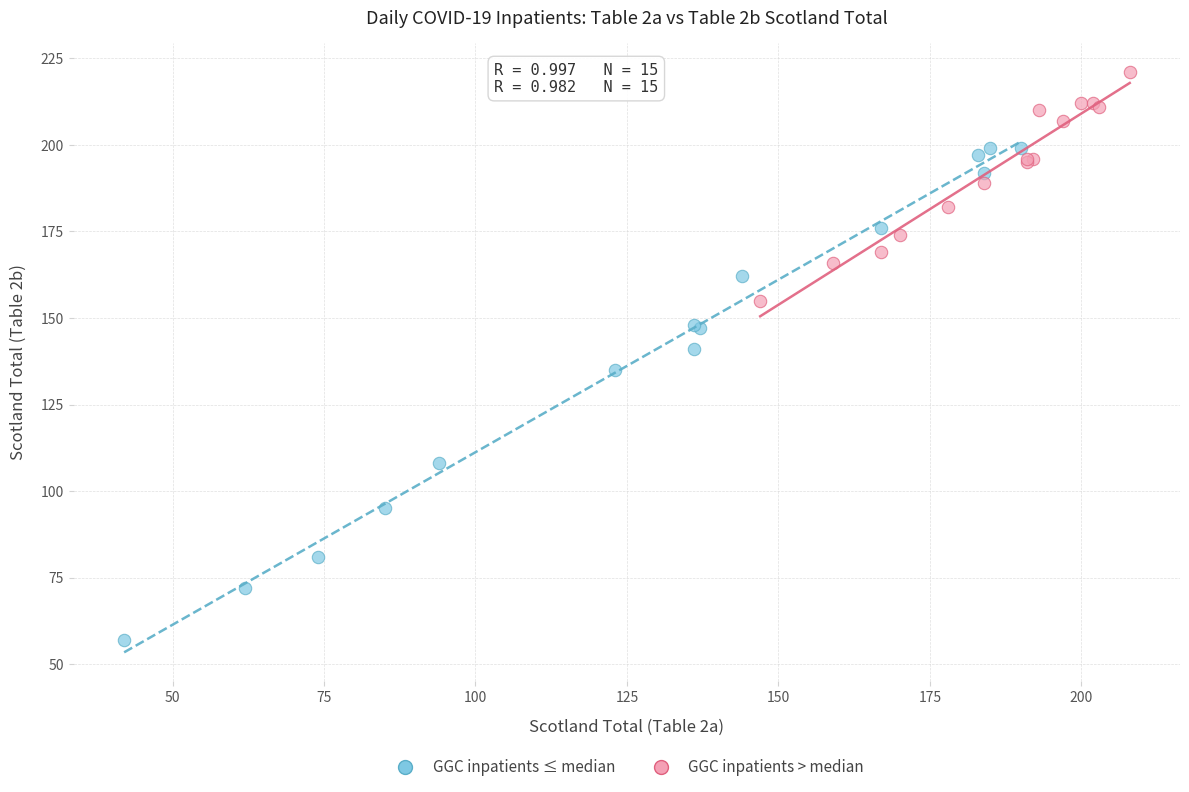

Which series contains the lowest Y value?

GGC inpatients ≤ median